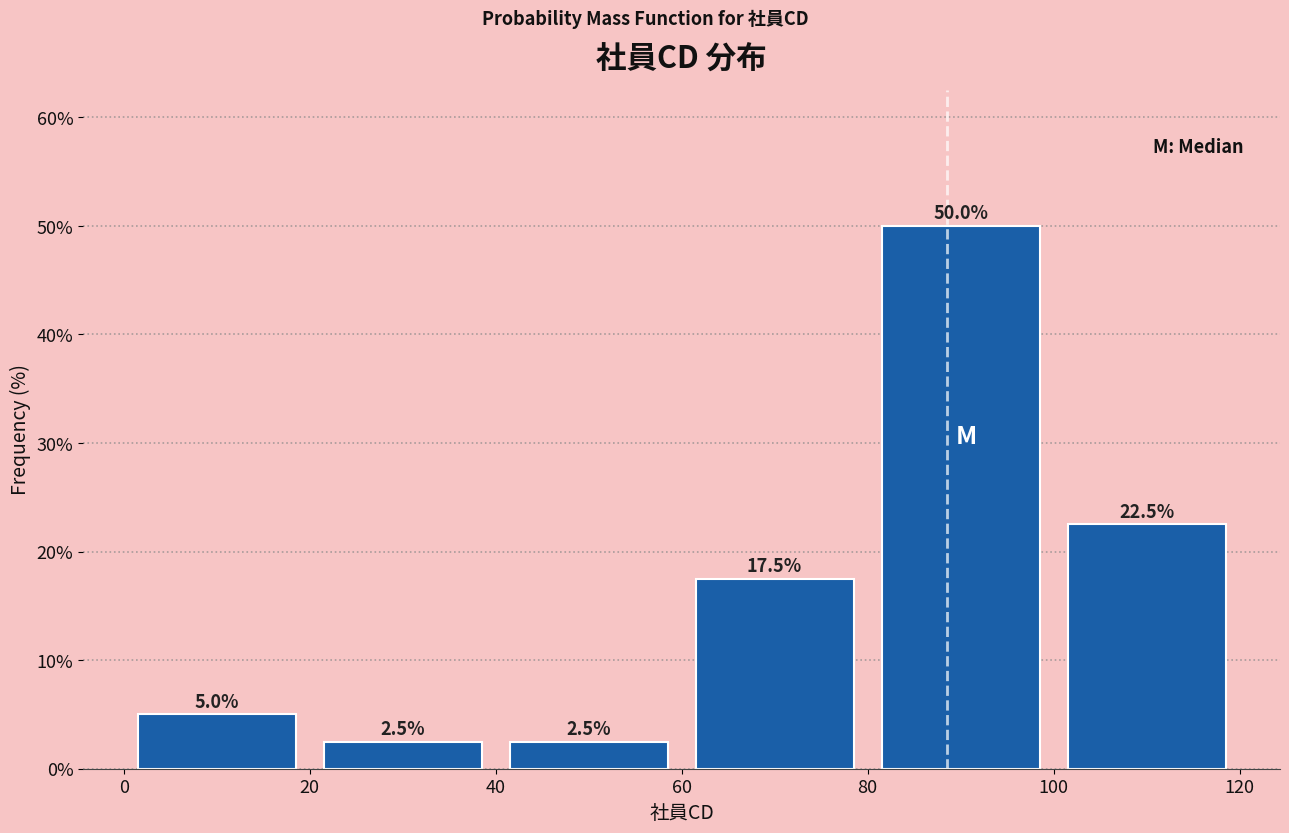

How tall is the bar that spans 0 to 20 on the x-axis?

5.0